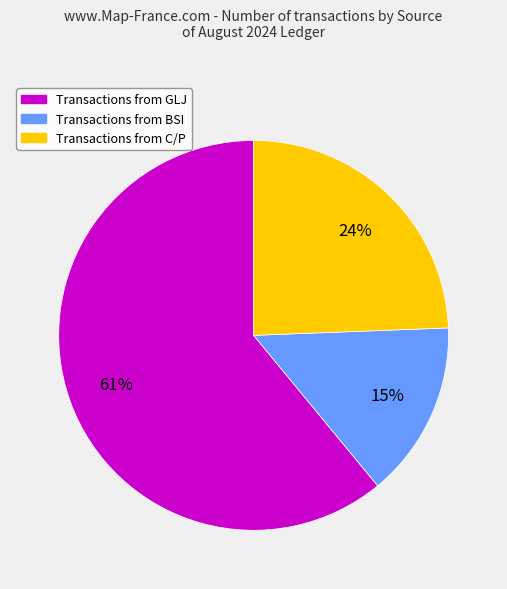

To the nearest percent, what is the average slice percentage?

33%